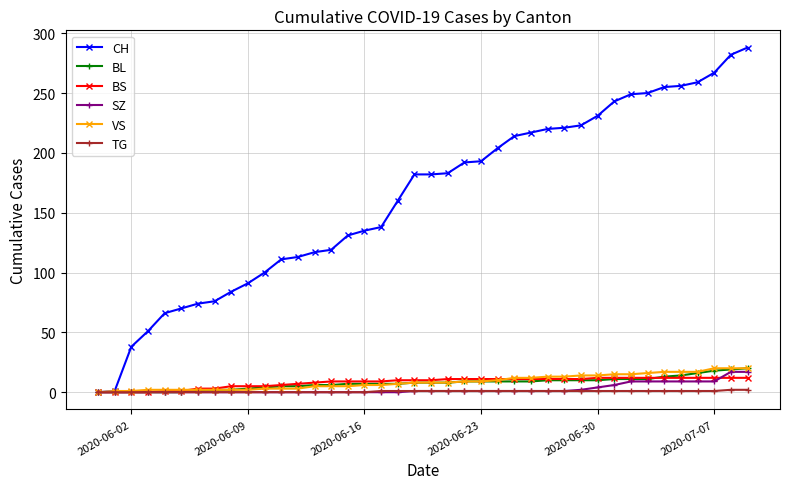

Does the chart display data point markers on the line(s)?

Yes